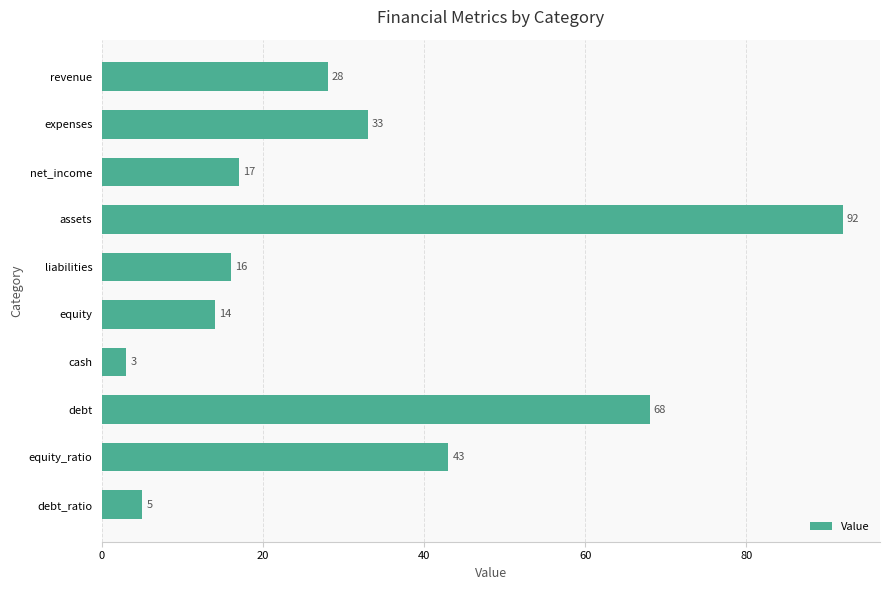

What is the value of the 7th bar from the top?

3